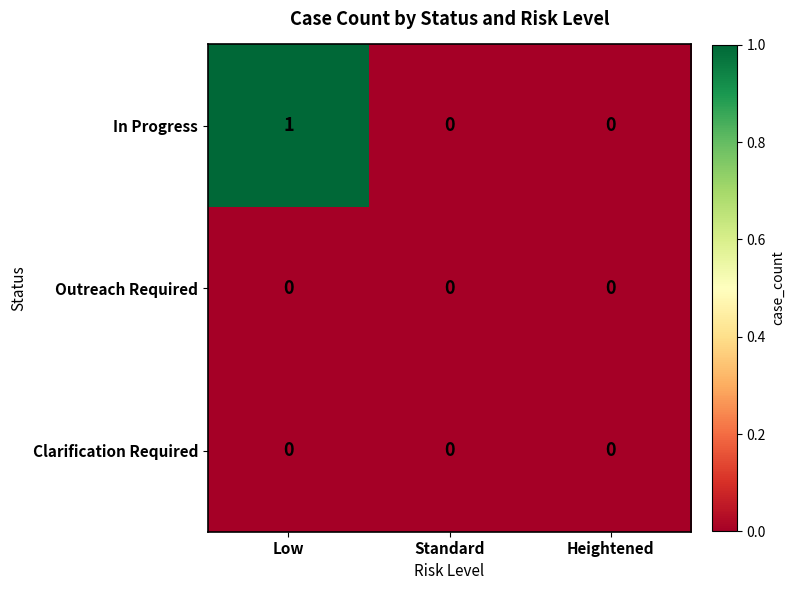

Which series has the widest spread of values?

In Progress